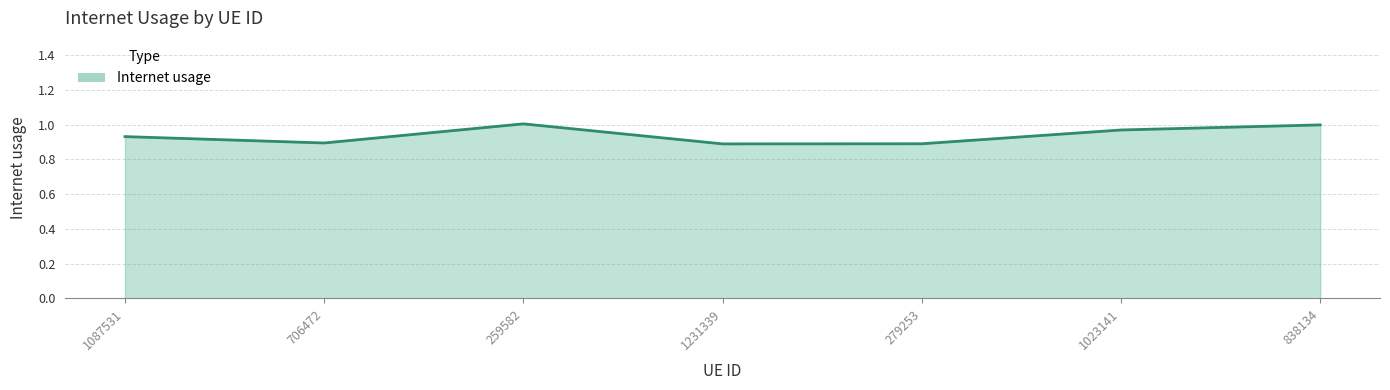

How many lines are shown in the chart?

1